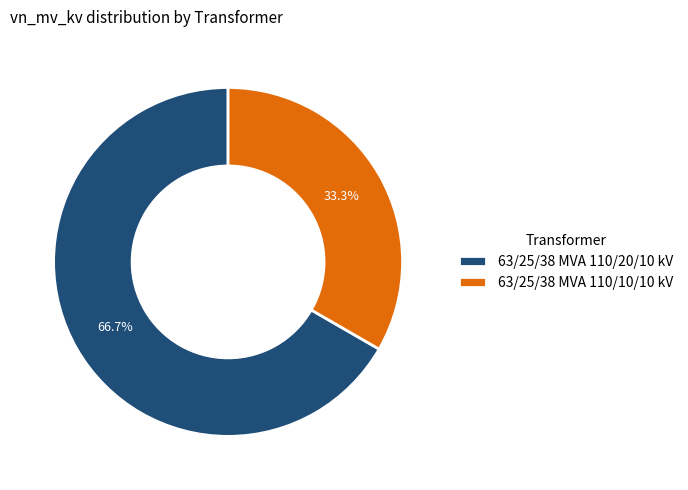

Approximately how many times larger is the value at 63/25/38 MVA 110/20/10 kV compared to 63/25/38 MVA 110/10/10 kV?

2.0